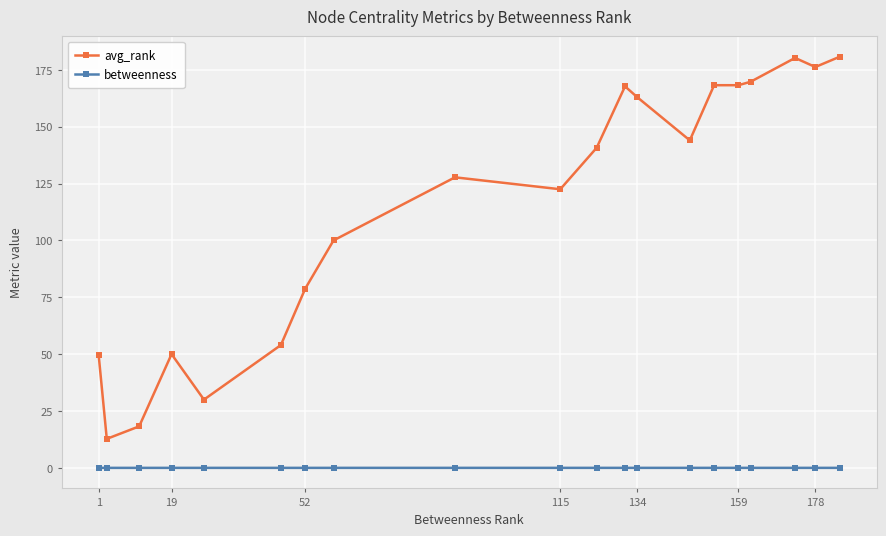

What is the maximum value for avg_rank?

180.8